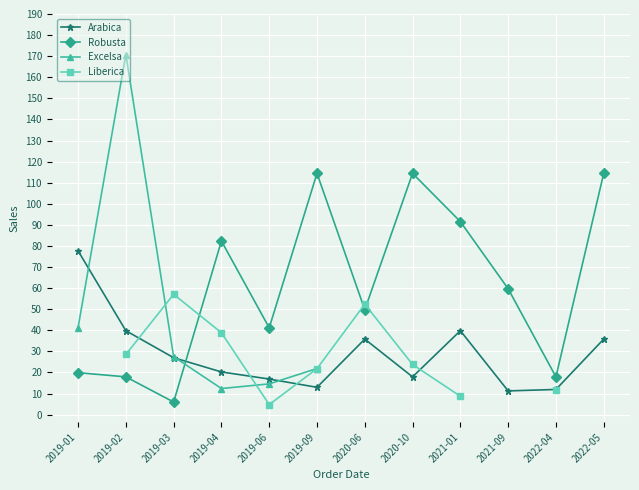

What is the spread (max minus min) of values at 2019-02?

152.9